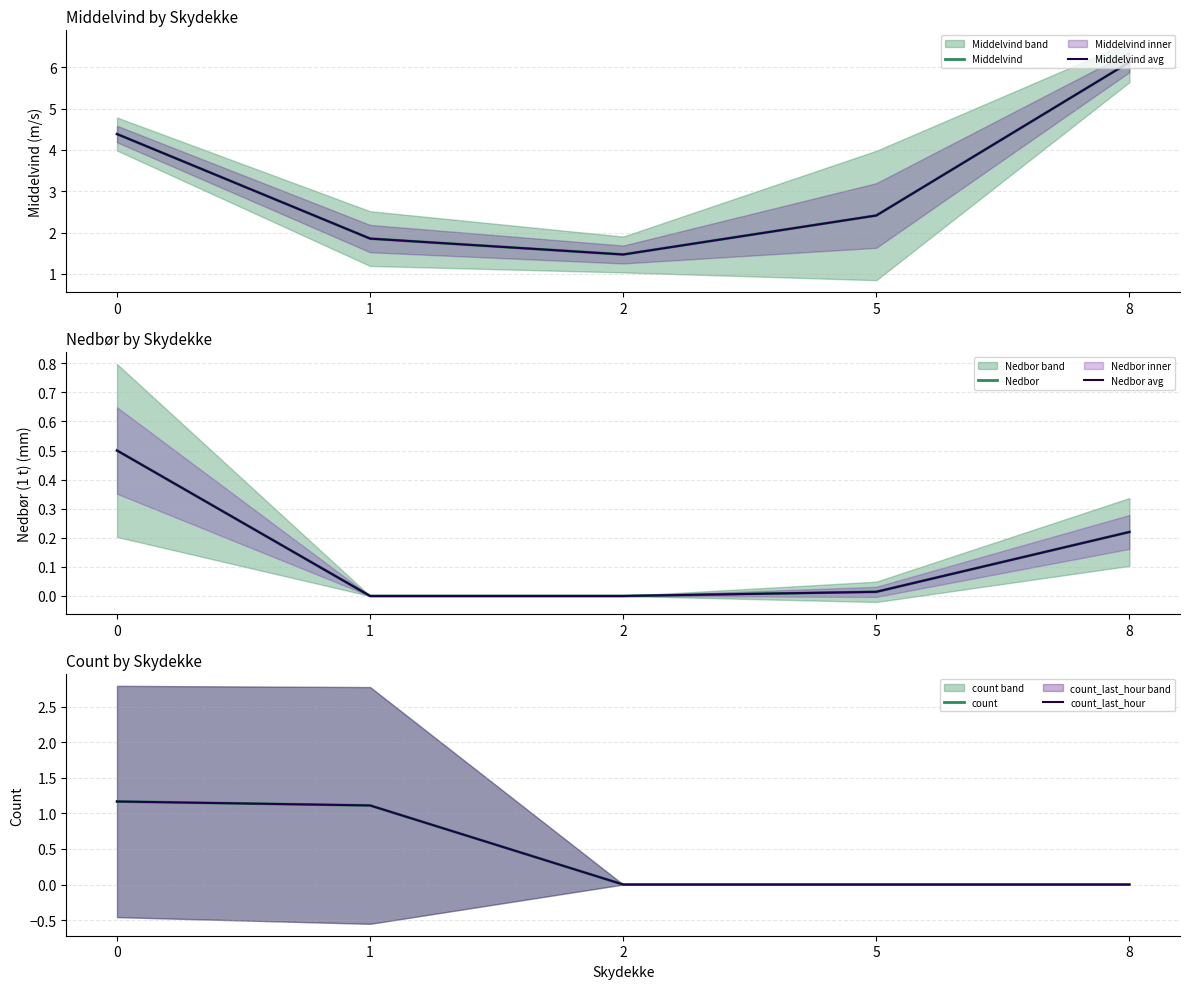

Count the number of categories in the chart.

5